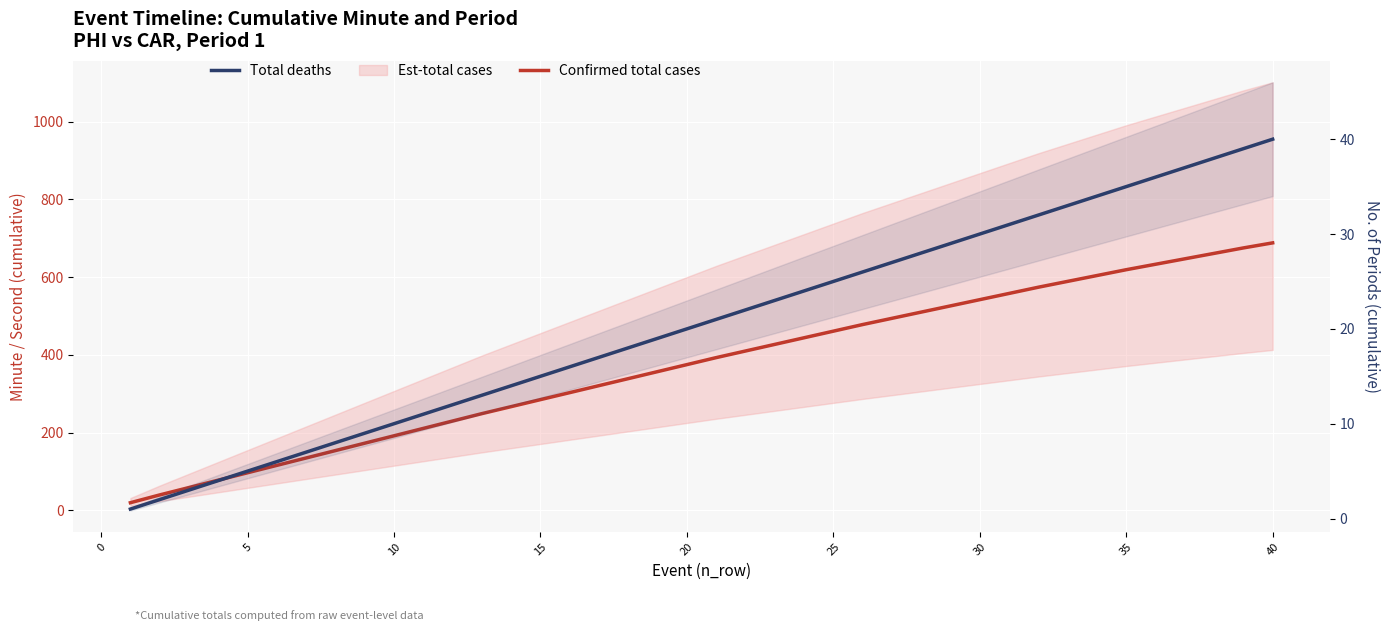

True or false: Confirmed total cases and Total deaths cross at least once.

False